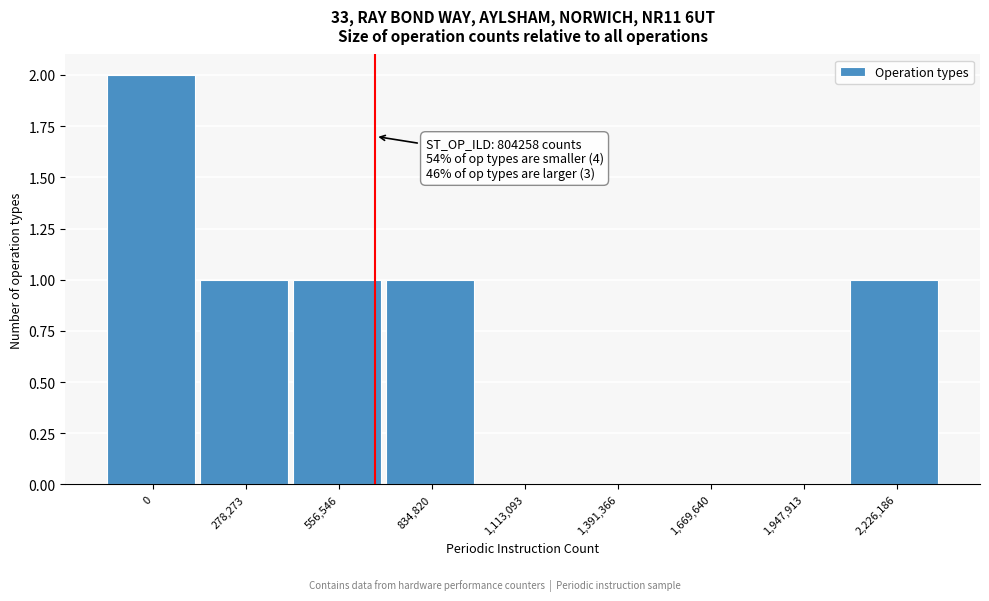

Reading left to right, extract all data points from this chart.

0=2	278,273=1	556,546=1	834,820=1	1,113,093=0	1,391,366=0	1,669,640=0	1,947,913=0	2,226,186=1